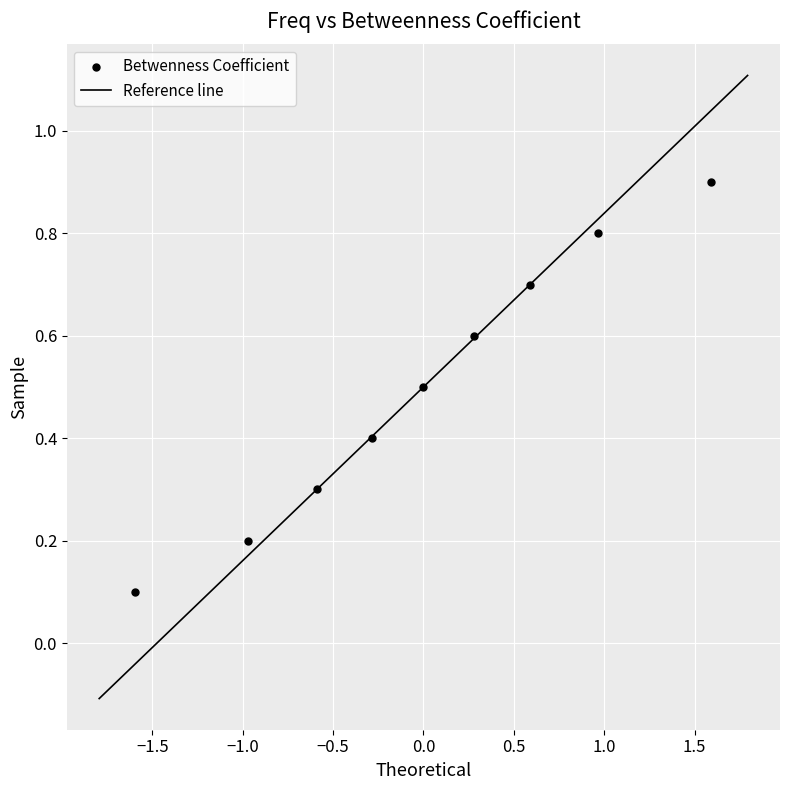

What is the average Y value?

0.5